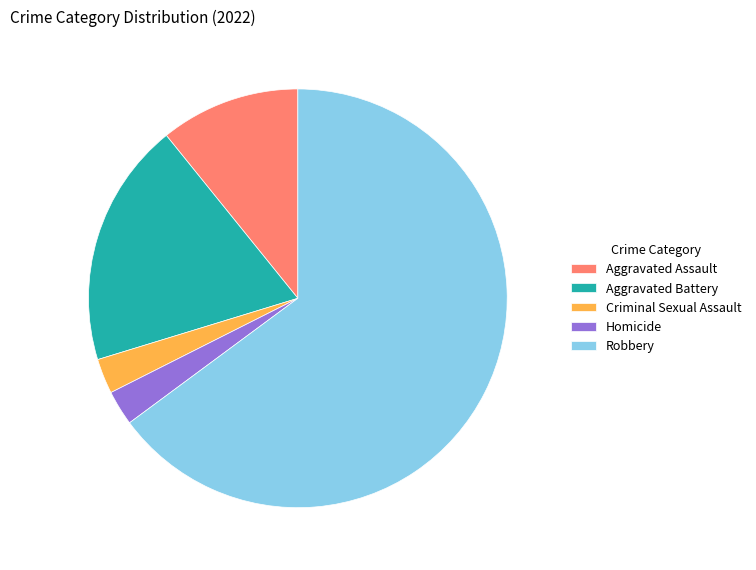

How many segments does this pie chart have?

5